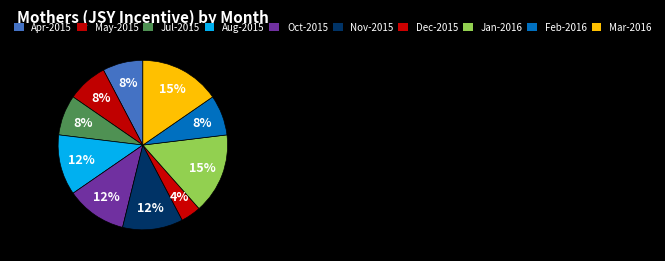

Is Dec-2015 the majority of the pie?

No